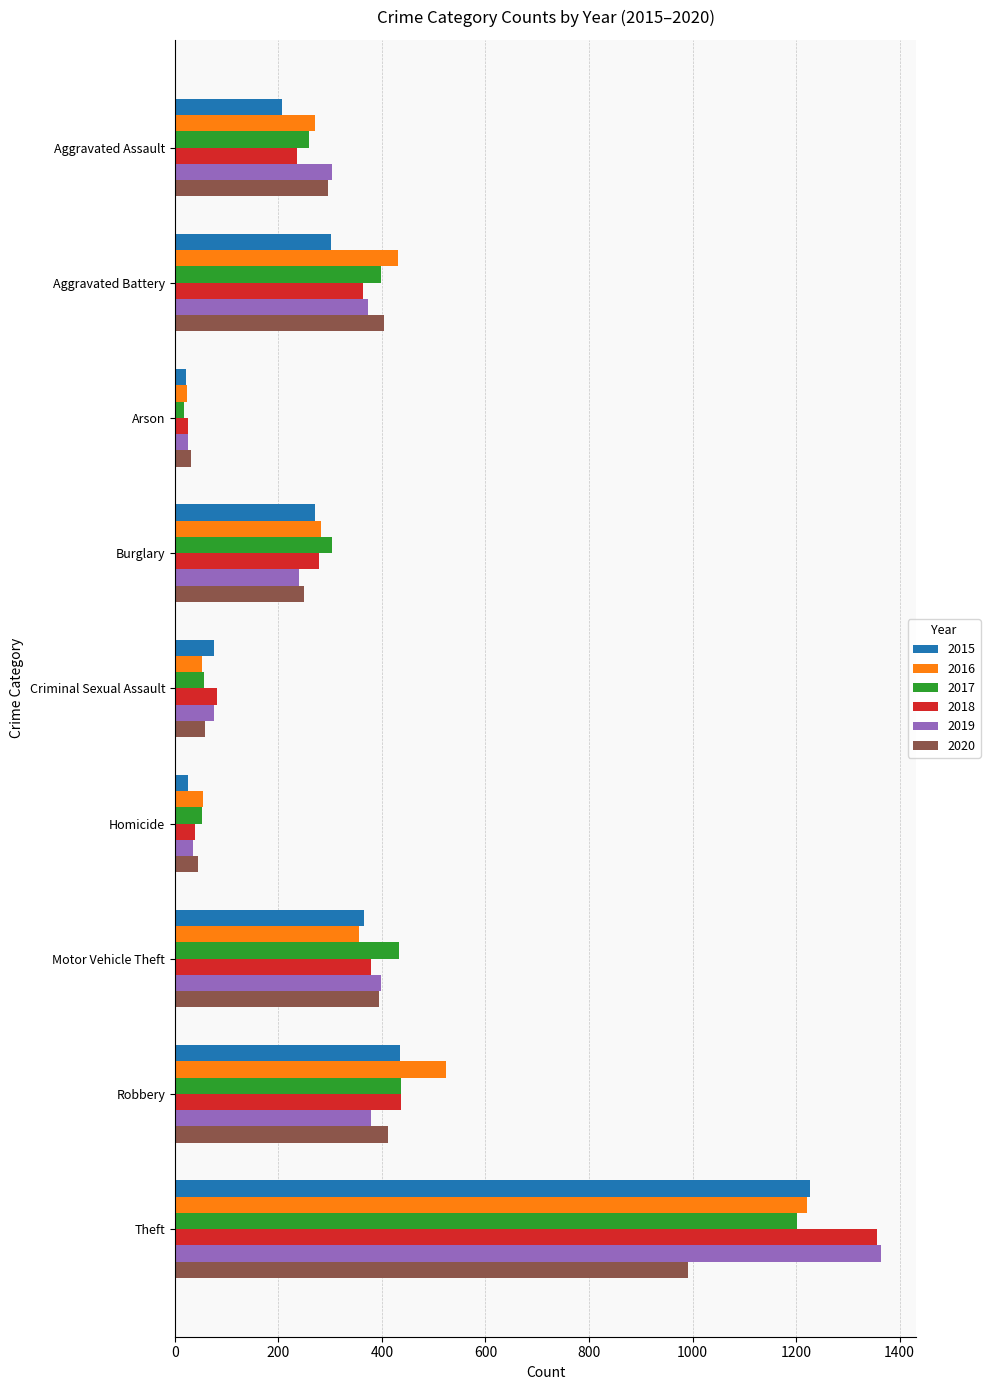

At which label does 2018 reach its minimum?

Arson